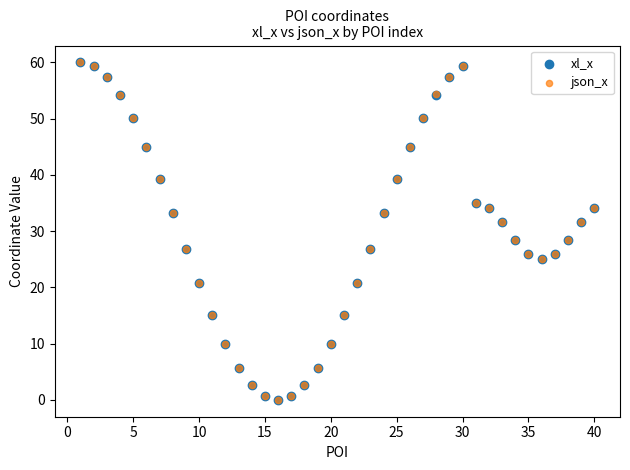

Which series has the widest spread of Y values?

xl_x